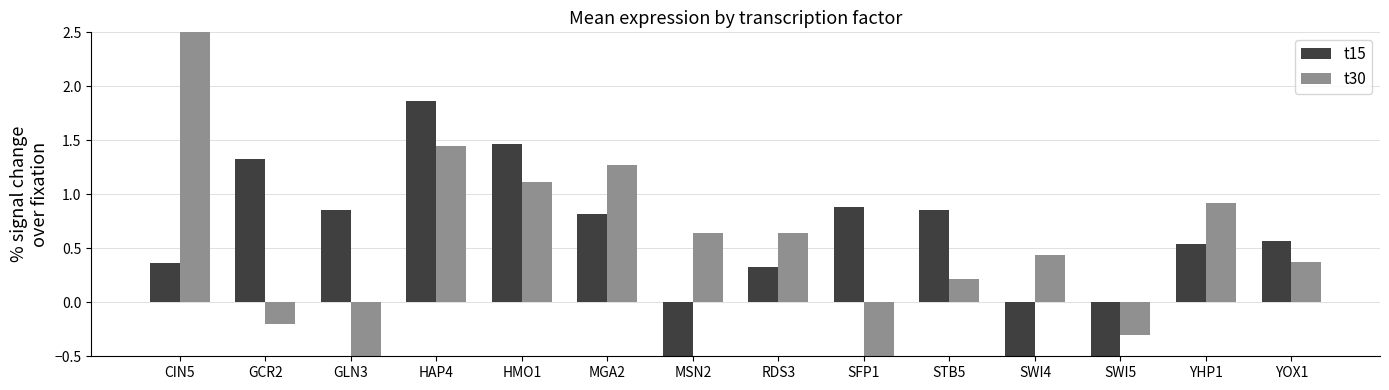

At which label does t15 reach its peak?

HAP4